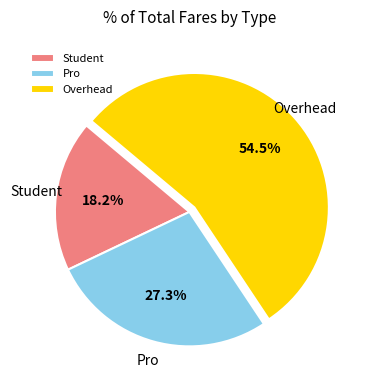

What percentage is the Pro slice, to the nearest percent?

27%